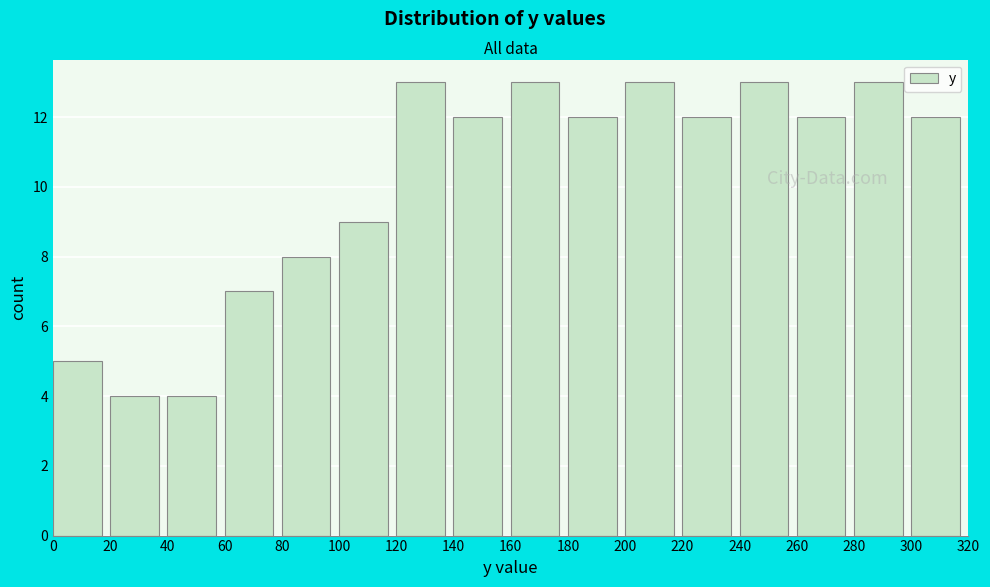

How tall is the bar that spans 220 to 240 on the x-axis? The values are not printed on the chart, so give them approximately, as read against the axis.

12